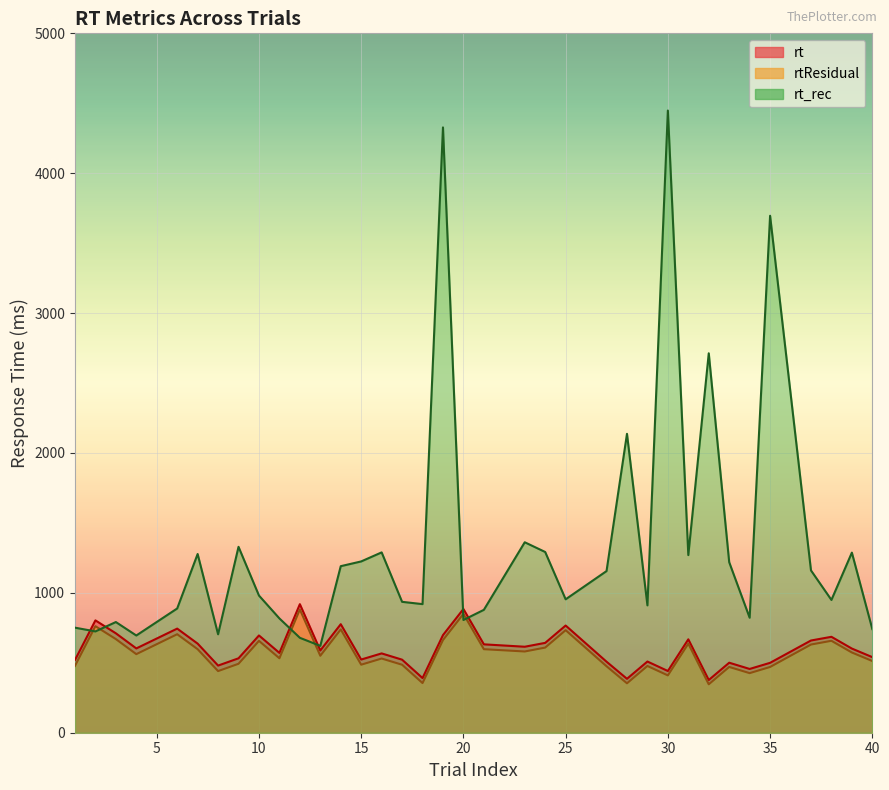

What is the value of the rt_rec point at the 11th from the left?

678.5